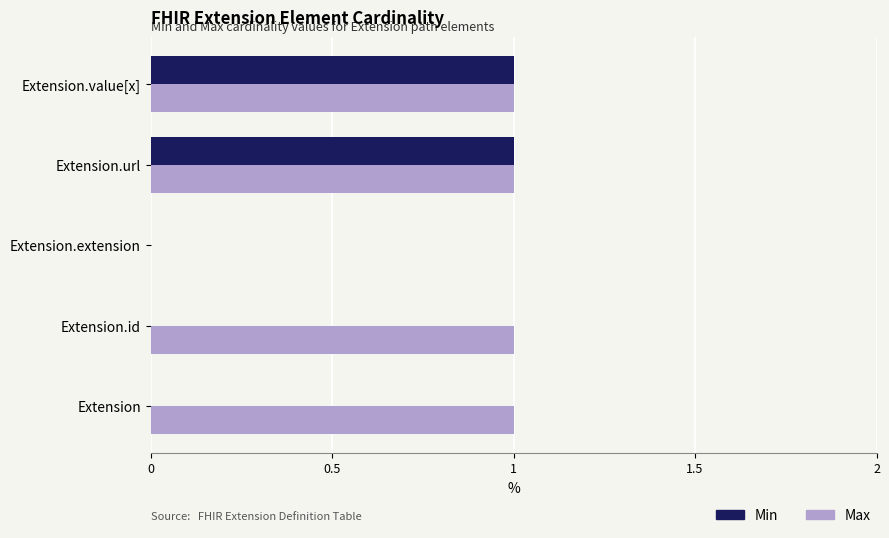

How many positive values does the Max series have?

4